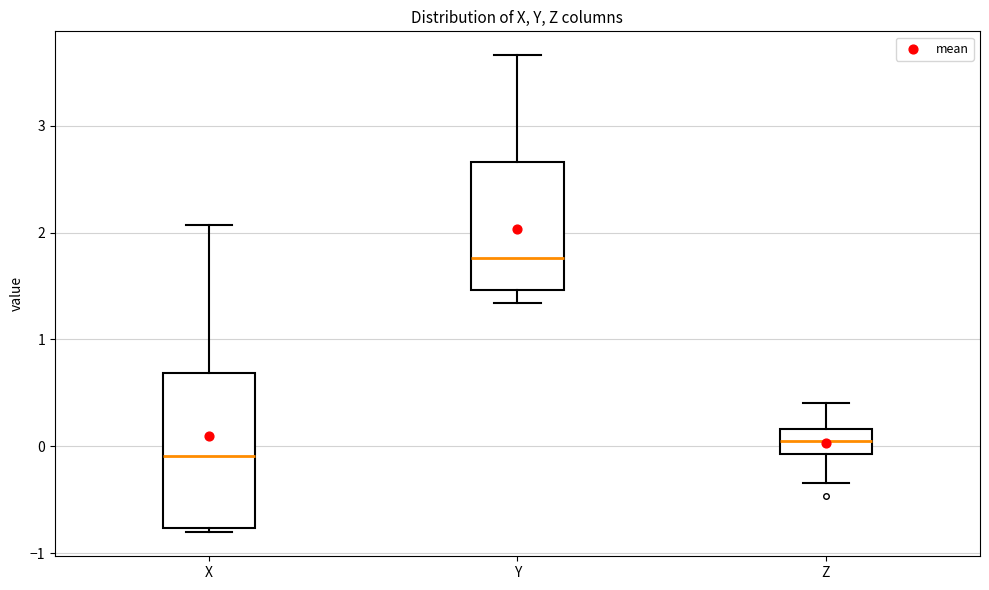

Comparing the boxes themselves (not the whiskers), which one is the tallest?

X